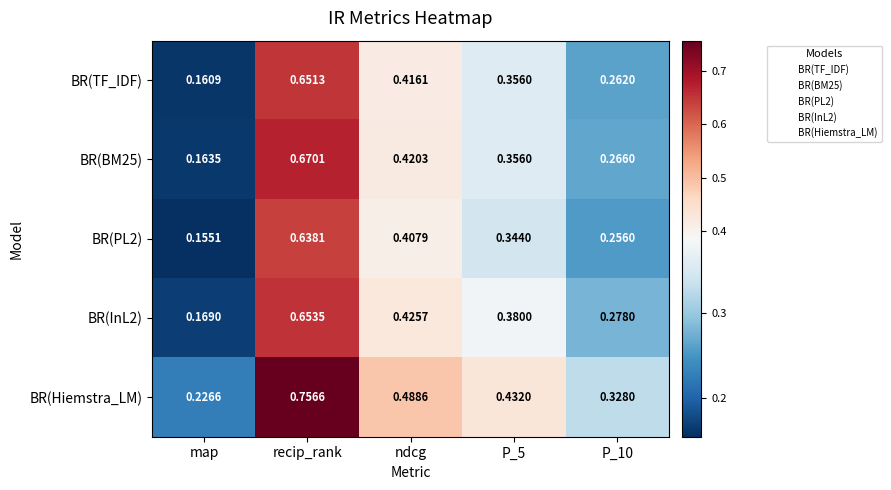

Which series has the widest spread of values?

BR(Hiemstra_LM)